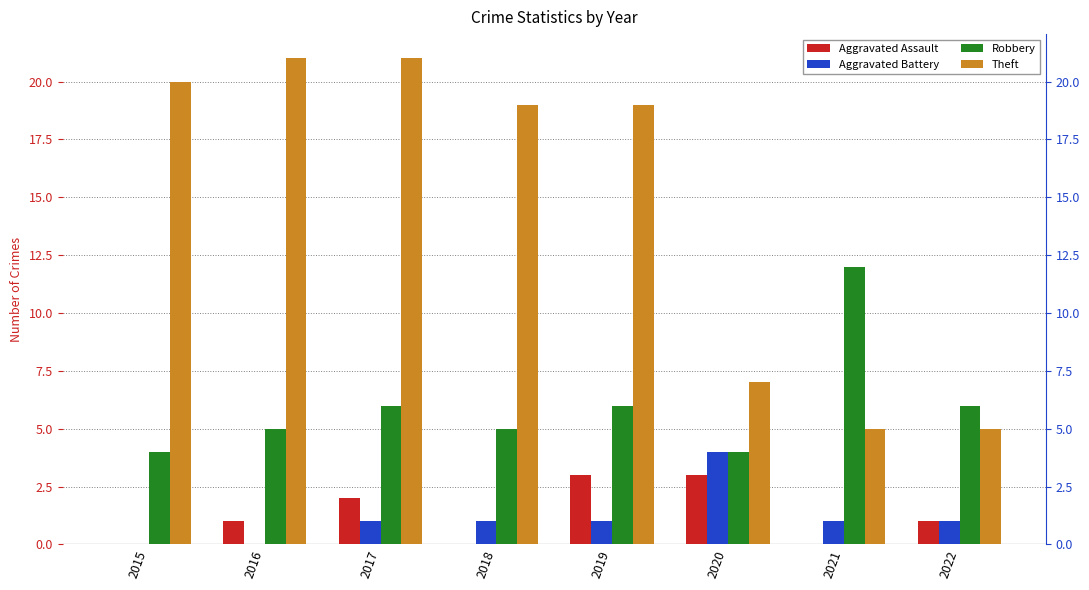

How many bars are there in total?

32